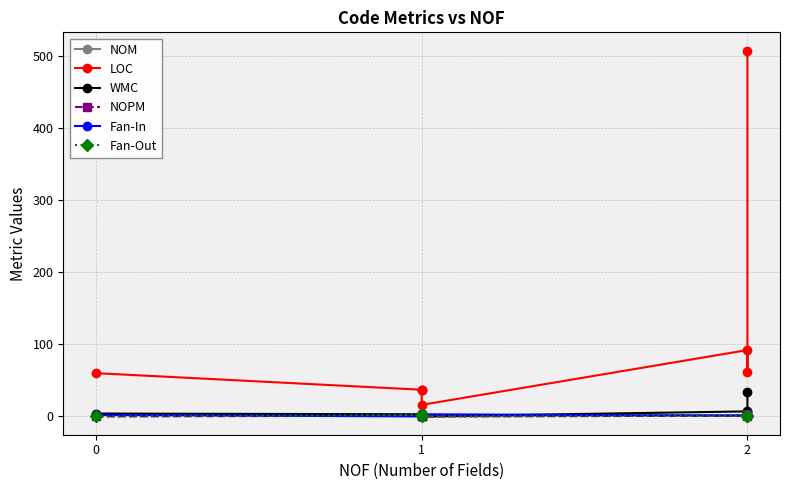

Count the NOPM values in the range 1 to 2.

5